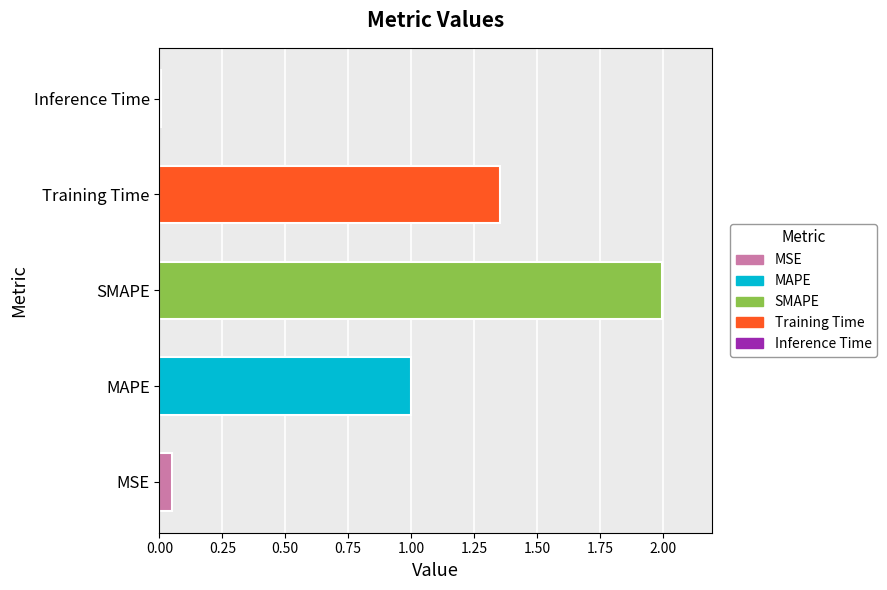

Between Training Time and MSE, which is larger?

Training Time